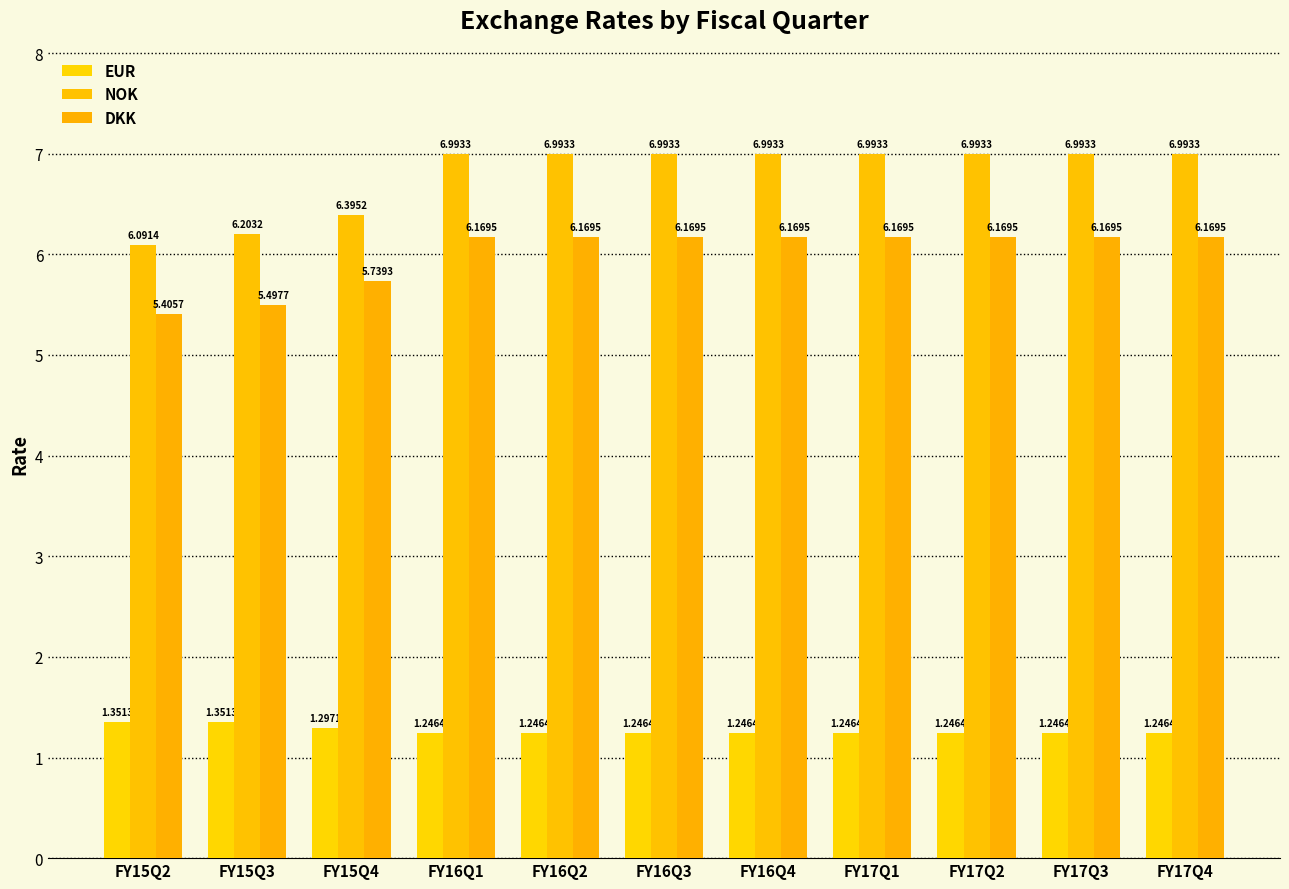

How many bars are there in each group?

3